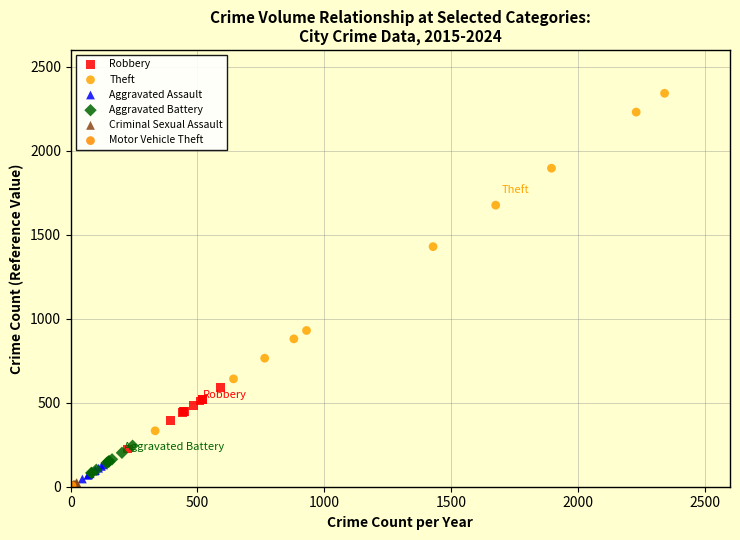

Which series reaches the maximum Y coordinate?

Theft